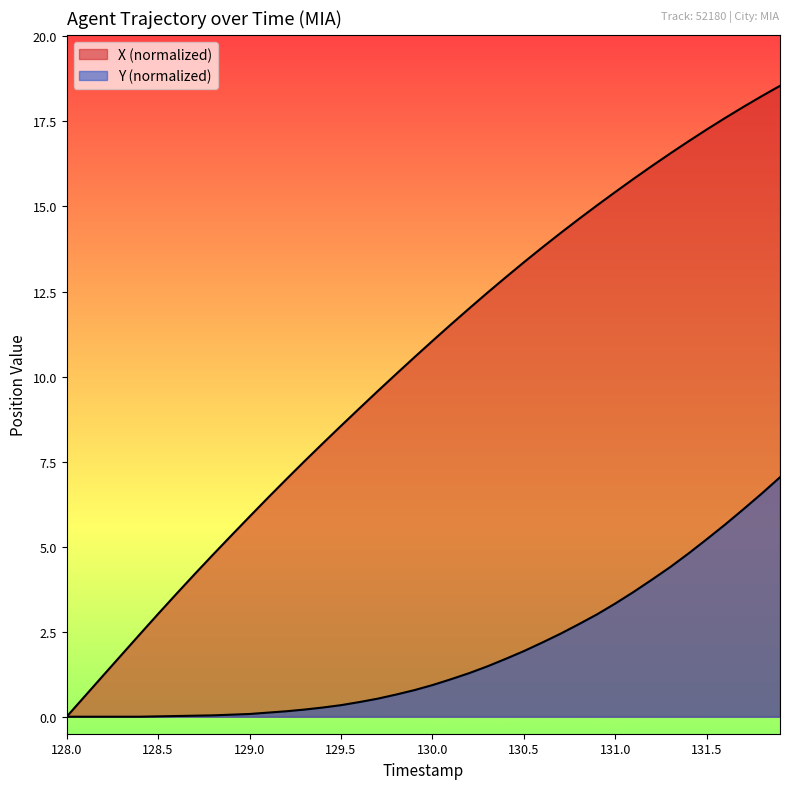

Rank the series by their maximum value, from highest to lowest.

X, Y